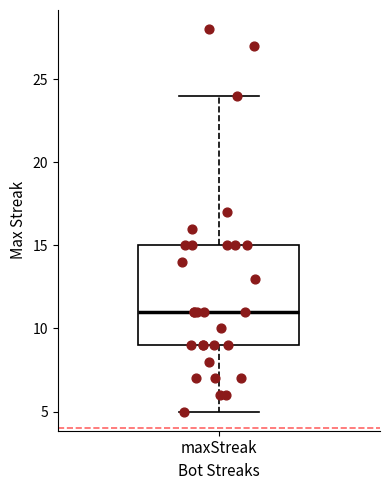

Read this box plot against the y-axis: the position of the median line, the range covered by the box, and the ends of both whiskers. The values are not printed on the chart, so give them approximately, as read against the axis.

median 11, box 9 to 15, whiskers 5 to 24